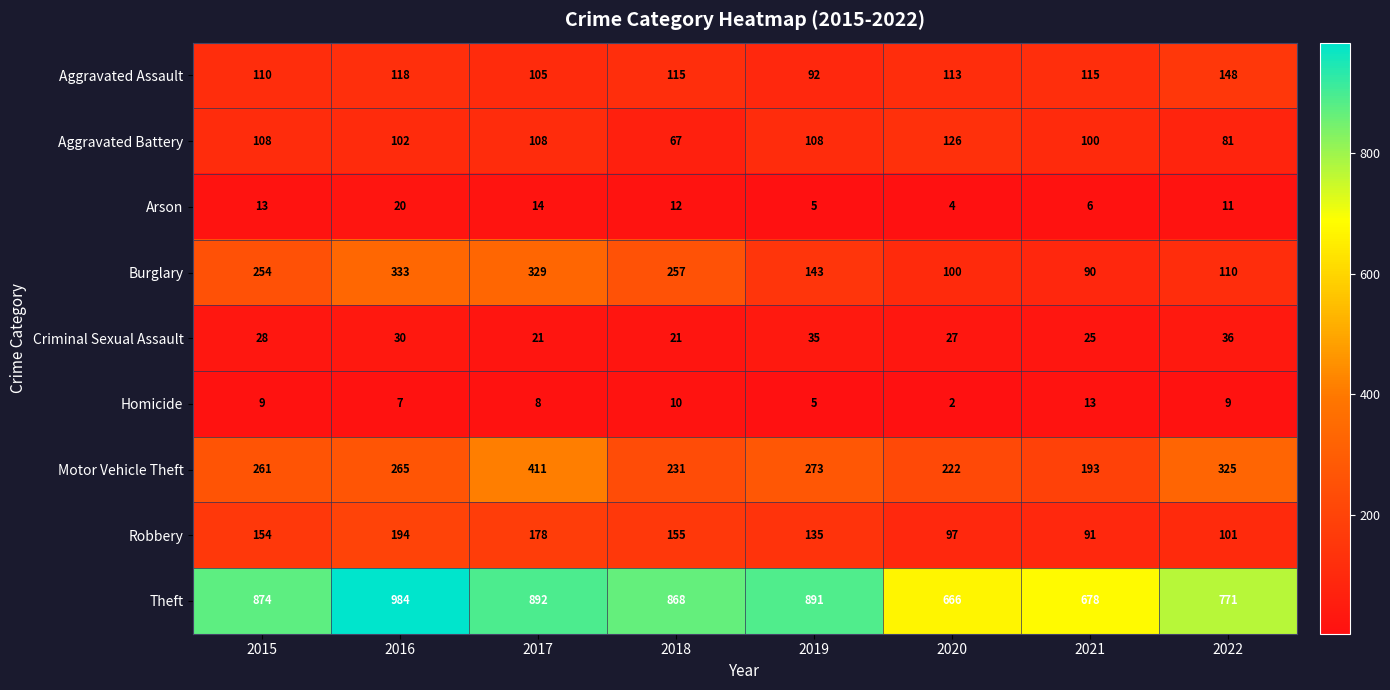

At how many categories does at least one series exceed 379?

8